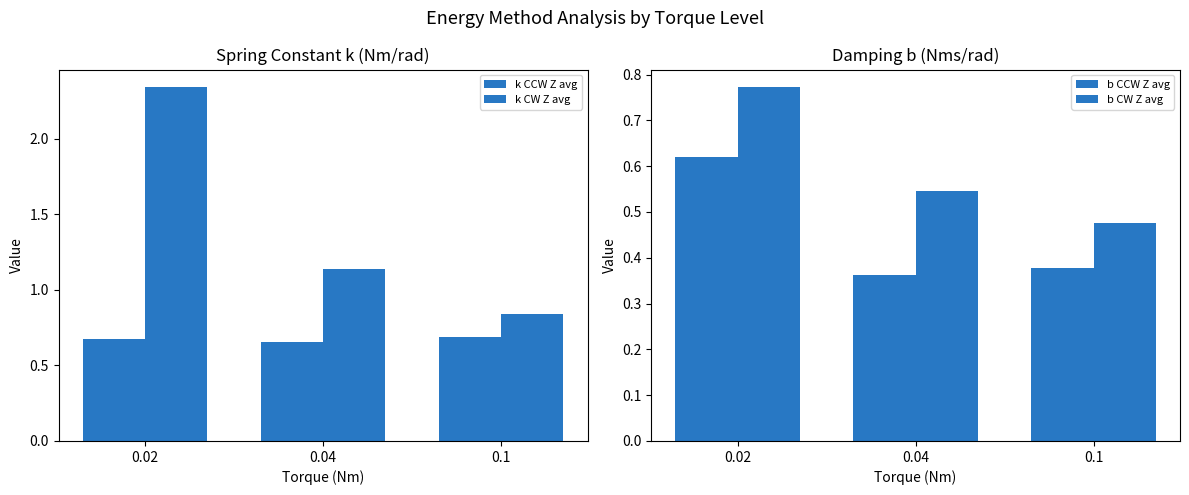

What is the spread (max minus min) of values at 0.1?

0.5